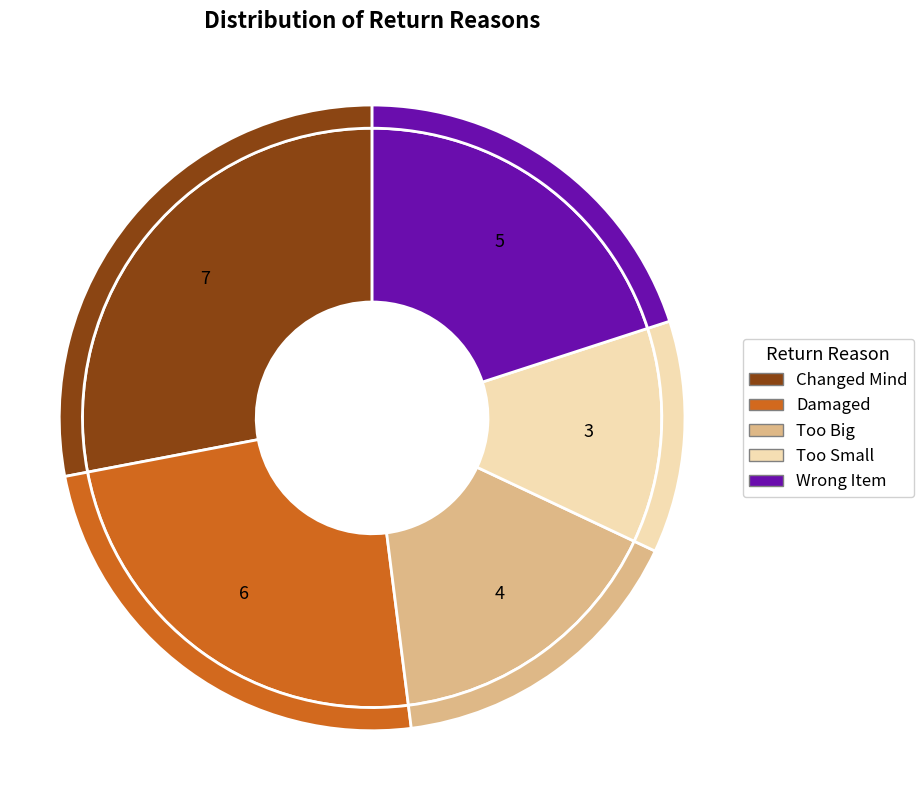

Is it true that Wrong Item is 34% of the pie?

False